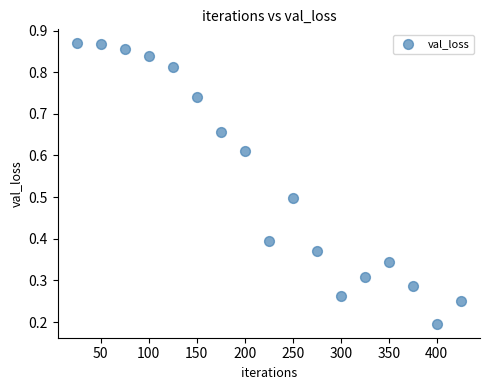

What is the range of X values (max minus min)?

400.0